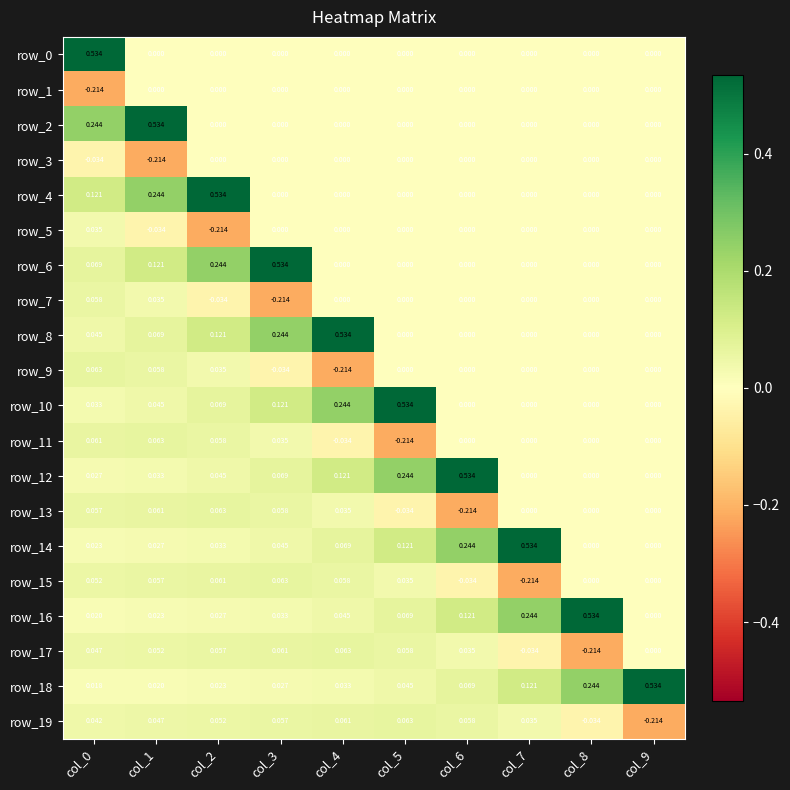

Is the value of row_11 at col_6 greater than the value of row_3 at col_0?

Yes